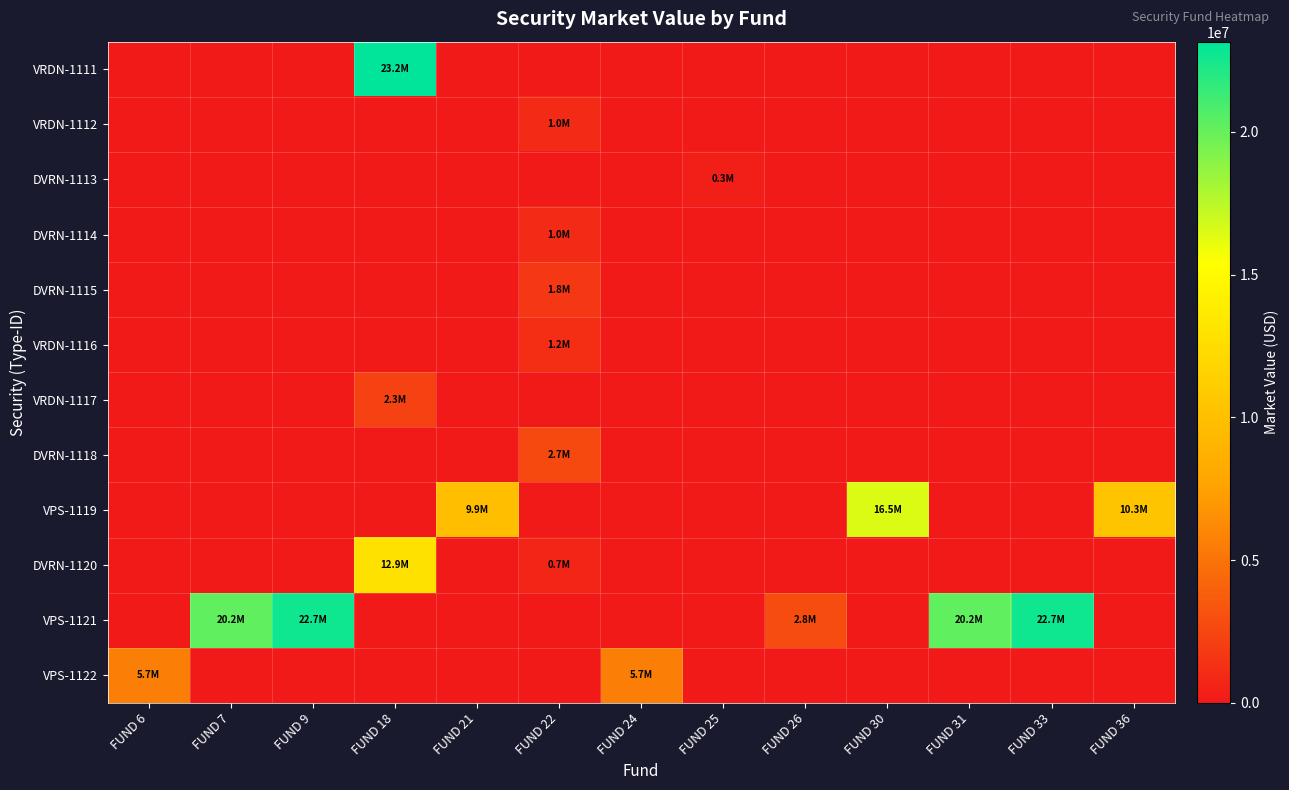

Reading left to right, extract all data points from this chart.

VRDN-1111: FUND 6=0.0	FUND 7=0.0	FUND 9=0.0	FUND 18=23160000.0	FUND 21=0.0	FUND 22=0.0	FUND 24=0.0	FUND 25=0.0	FUND 26=0.0	FUND 30=0.0	FUND 31=0.0	FUND 33=0.0	FUND 36=0.0
VRDN-1112: FUND 6=0.0	FUND 7=0.0	FUND 9=0.0	FUND 18=0.0	FUND 21=0.0	FUND 22=1000000.0	FUND 24=0.0	FUND 25=0.0	FUND 26=0.0	FUND 30=0.0	FUND 31=0.0	FUND 33=0.0	FUND 36=0.0
DVRN-1113: FUND 6=0.0	FUND 7=0.0	FUND 9=0.0	FUND 18=0.0	FUND 21=0.0	FUND 22=0.0	FUND 24=0.0	FUND 25=330000.0	FUND 26=0.0	FUND 30=0.0	FUND 31=0.0	FUND 33=0.0	FUND 36=0.0
DVRN-1114: FUND 6=0.0	FUND 7=0.0	FUND 9=0.0	FUND 18=0.0	FUND 21=0.0	FUND 22=1000000.0	FUND 24=0.0	FUND 25=0.0	FUND 26=0.0	FUND 30=0.0	FUND 31=0.0	FUND 33=0.0	FUND 36=0.0
DVRN-1115: FUND 6=0.0	FUND 7=0.0	FUND 9=0.0	FUND 18=0.0	FUND 21=0.0	FUND 22=1750725.0	FUND 24=0.0	FUND 25=0.0	FUND 26=0.0	FUND 30=0.0	FUND 31=0.0	FUND 33=0.0	FUND 36=0.0
VRDN-1116: FUND 6=0.0	FUND 7=0.0	FUND 9=0.0	FUND 18=0.0	FUND 21=0.0	FUND 22=1200000.0	FUND 24=0.0	FUND 25=0.0	FUND 26=0.0	FUND 30=0.0	FUND 31=0.0	FUND 33=0.0	FUND 36=0.0
VRDN-1117: FUND 6=0.0	FUND 7=0.0	FUND 9=0.0	FUND 18=2300000.0	FUND 21=0.0	FUND 22=0.0	FUND 24=0.0	FUND 25=0.0	FUND 26=0.0	FUND 30=0.0	FUND 31=0.0	FUND 33=0.0	FUND 36=0.0
DVRN-1118: FUND 6=0.0	FUND 7=0.0	FUND 9=0.0	FUND 18=0.0	FUND 21=0.0	FUND 22=2700000.0	FUND 24=0.0	FUND 25=0.0	FUND 26=0.0	FUND 30=0.0	FUND 31=0.0	FUND 33=0.0	FUND 36=0.0
VPS-1119: FUND 6=0.0	FUND 7=0.0	FUND 9=0.0	FUND 18=0.0	FUND 21=9902221.7	FUND 22=0.0	FUND 24=0.0	FUND 25=0.0	FUND 26=0.0	FUND 30=16494863.1	FUND 31=0.0	FUND 33=0.0	FUND 36=10337134.5
DVRN-1120: FUND 6=0.0	FUND 7=0.0	FUND 9=0.0	FUND 18=12855000.0	FUND 21=0.0	FUND 22=700000.0	FUND 24=0.0	FUND 25=0.0	FUND 26=0.0	FUND 30=0.0	FUND 31=0.0	FUND 33=0.0	FUND 36=0.0
VPS-1121: FUND 6=0.0	FUND 7=20237044.5	FUND 9=22679446.4	FUND 18=0.0	FUND 21=0.0	FUND 22=0.0	FUND 24=0.0	FUND 25=0.0	FUND 26=2849468.9	FUND 30=0.0	FUND 31=20237044.5	FUND 33=22679446.4	FUND 36=0.0
VPS-1122: FUND 6=5684128.2	FUND 7=0.0	FUND 9=0.0	FUND 18=0.0	FUND 21=0.0	FUND 22=0.0	FUND 24=5684128.2	FUND 25=0.0	FUND 26=0.0	FUND 30=0.0	FUND 31=0.0	FUND 33=0.0	FUND 36=0.0